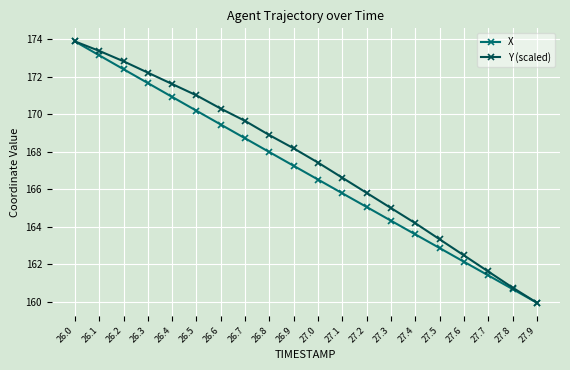

List the series in order of their overall mean, lowest first.

X, Y (scaled)